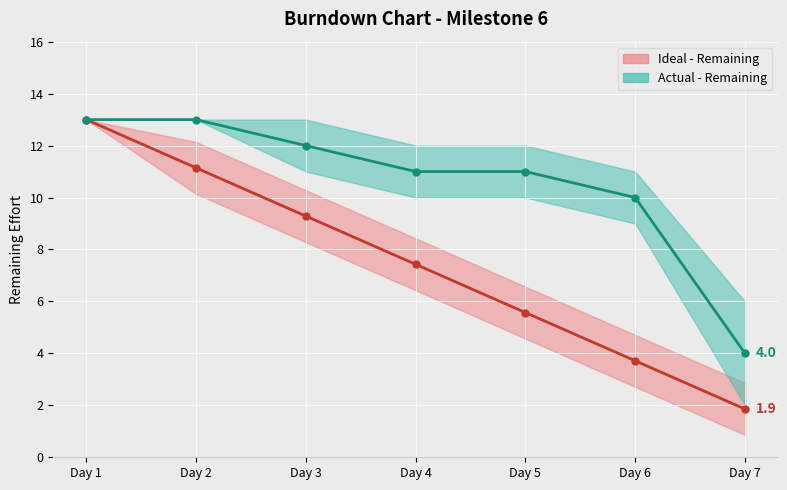

At which category does the chart reach its minimum across all series?

Day 7